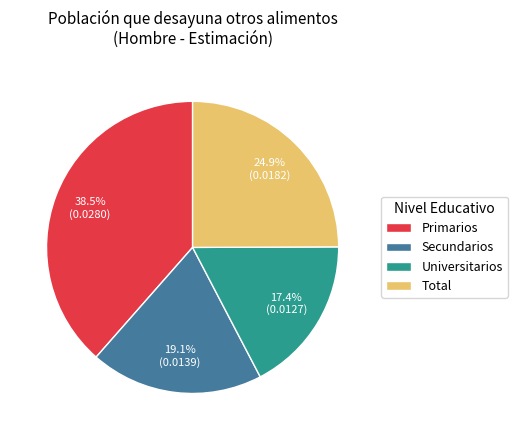

What percentage is the Universitarios slice, to the nearest percent?

17%